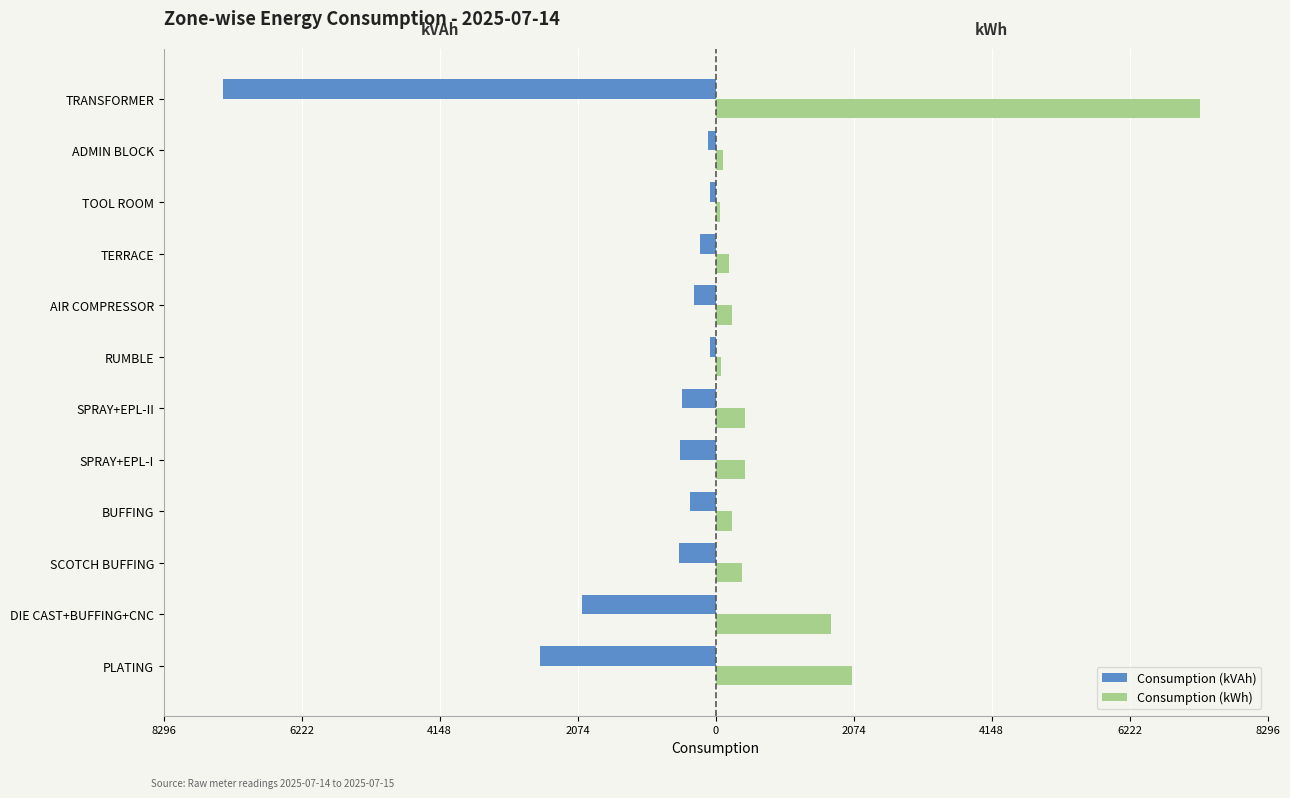

What is the difference between the second highest and second lowest values in the Consumption (kVAh) series?

2556.8